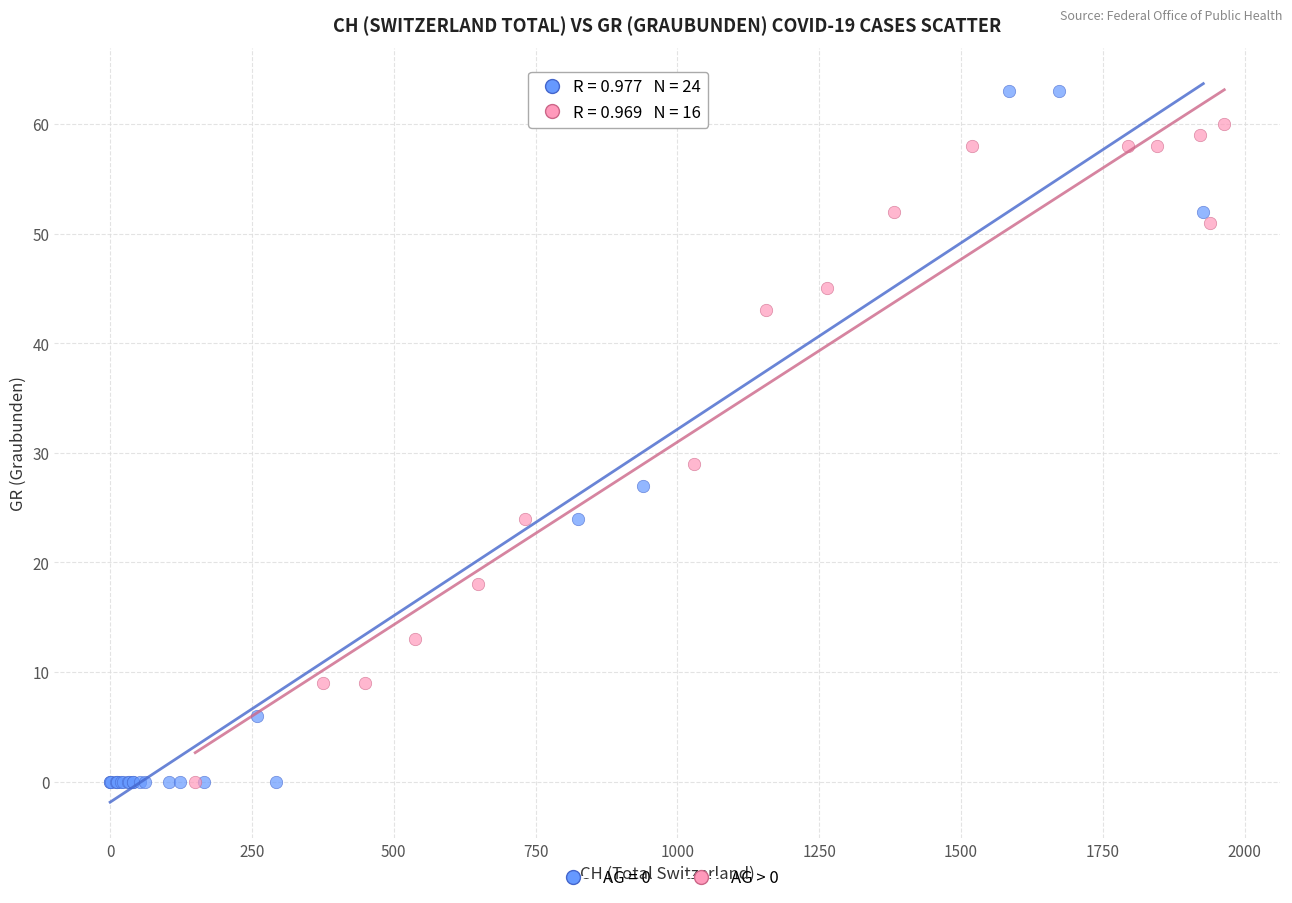

Which series contains the highest Y value?

AG = 0